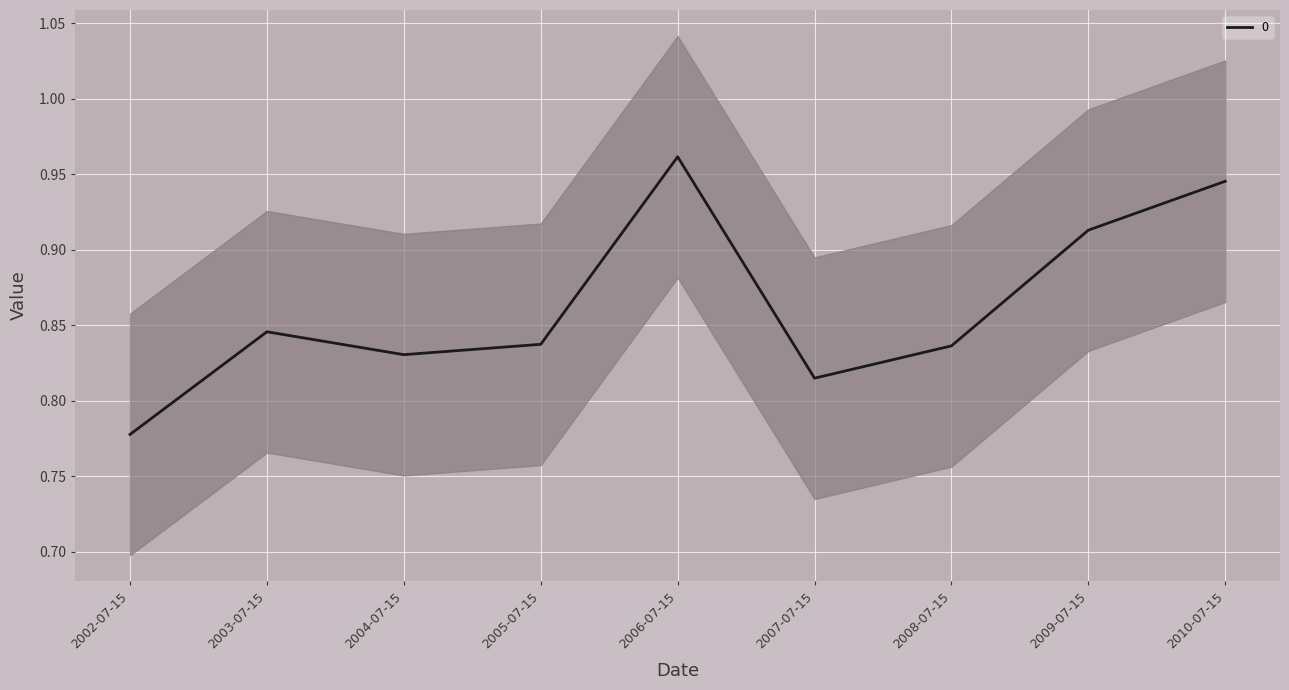

What is the difference between the second highest and second lowest values?

0.1